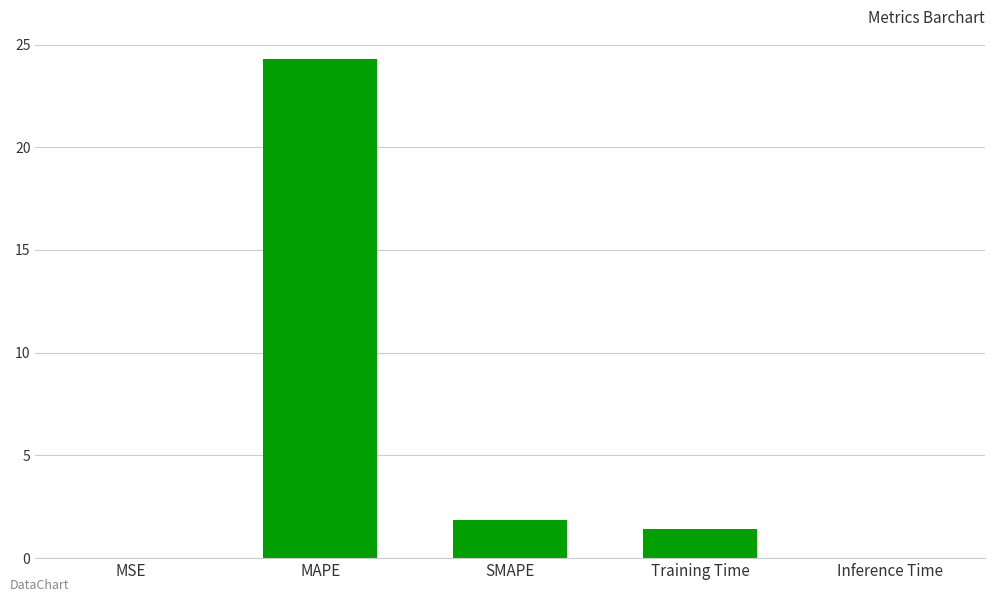

At which label is the value closest to 12?

SMAPE